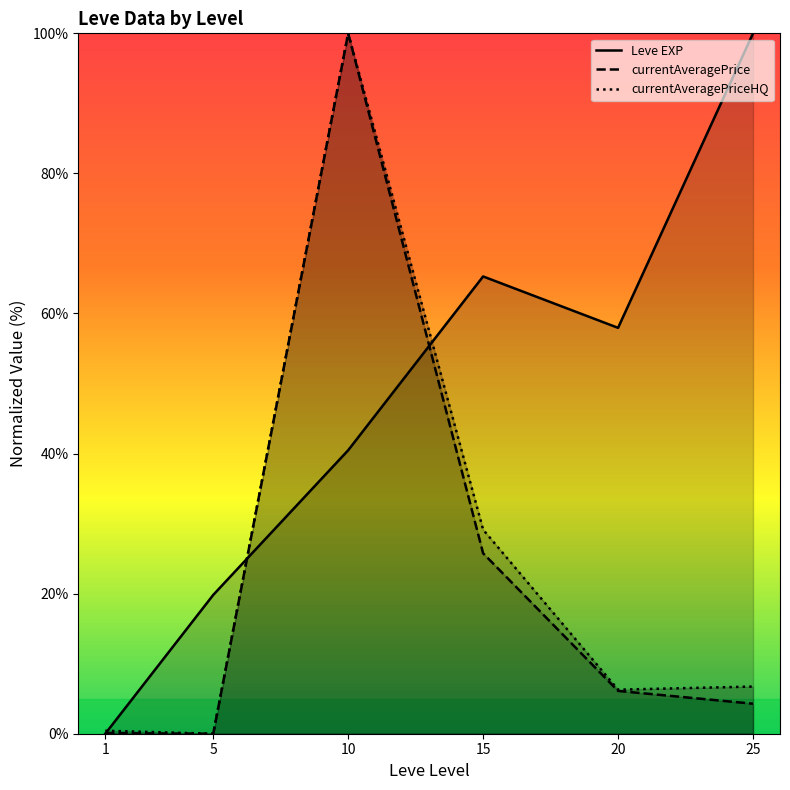

What is the total value across all series at 10?

240.5